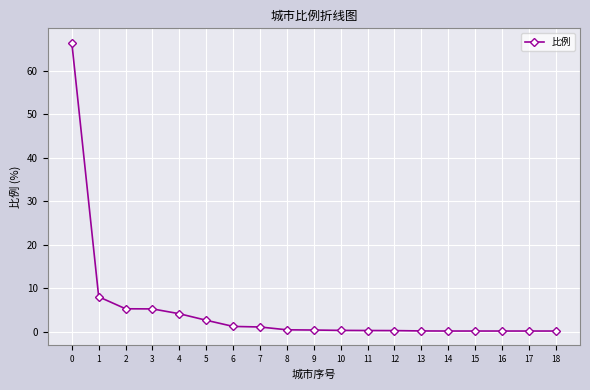

What is the average value?

5.1